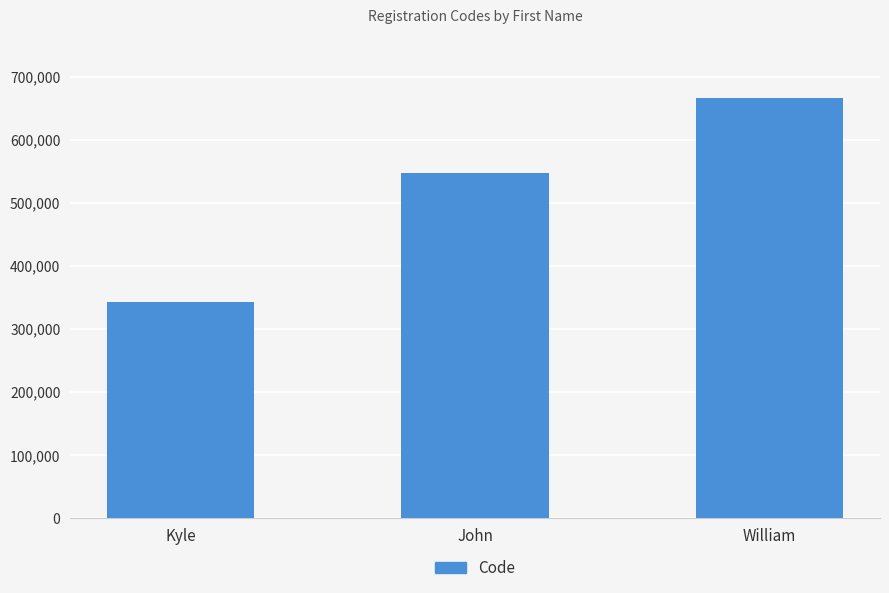

What is the difference between the values at William and John?

119120